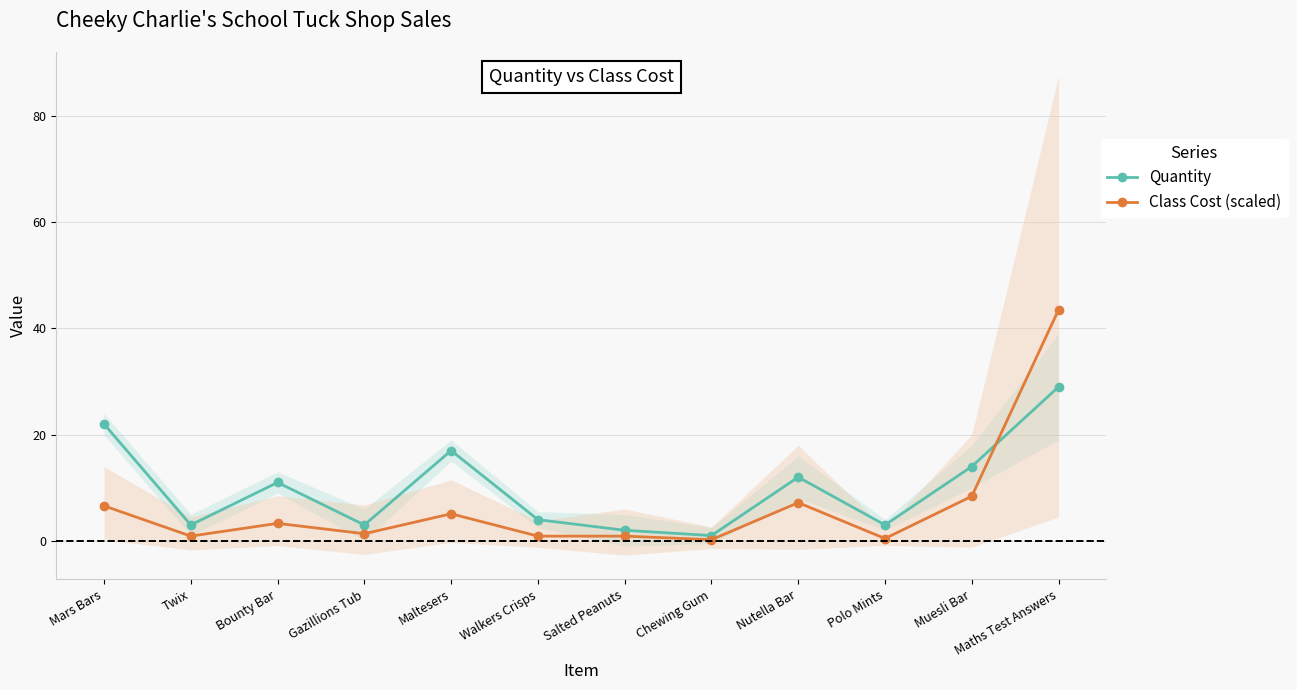

What are all the series names shown in the legend?

Quantity, Class Cost (scaled)